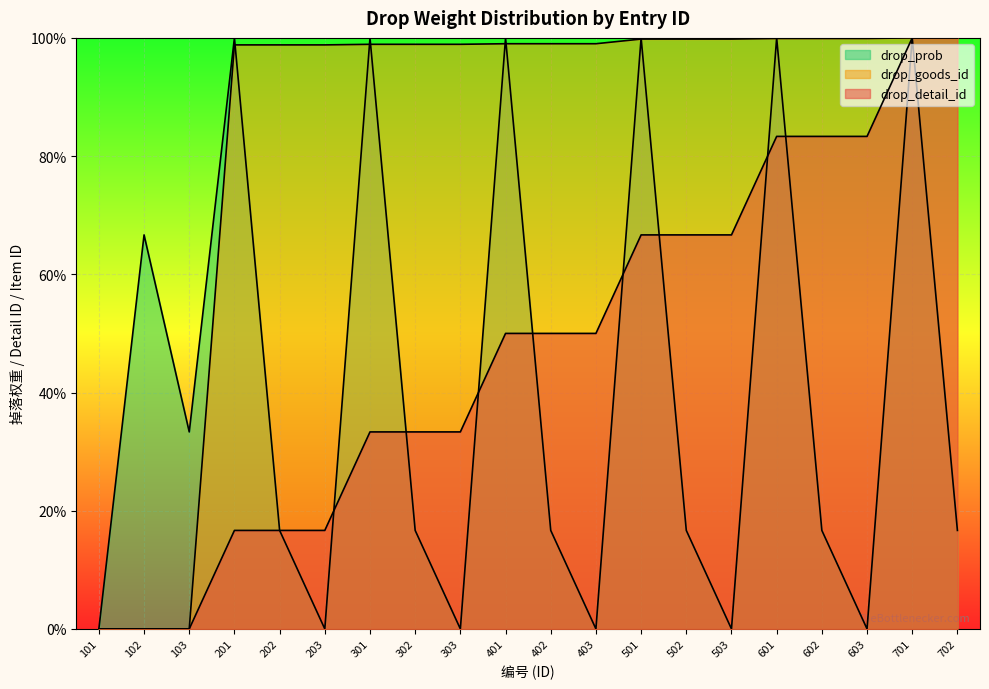

What is the maximum value shown in the chart?

100.0